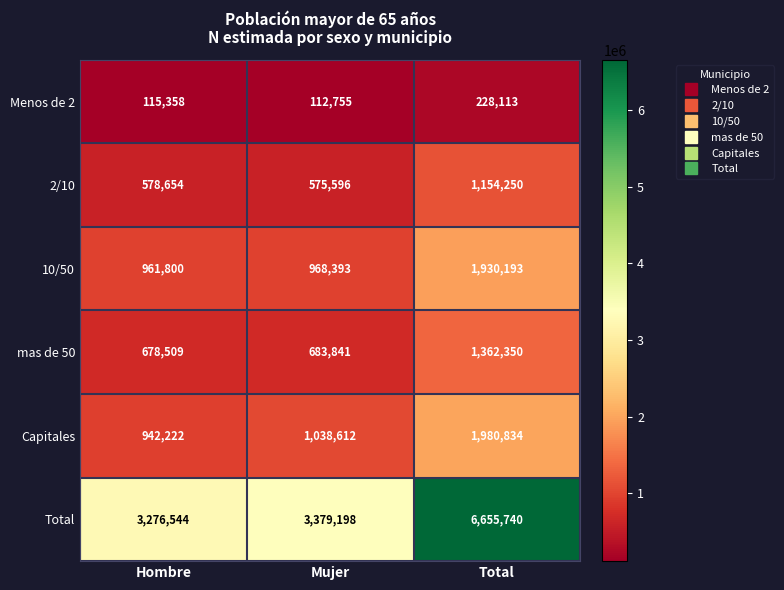

Reading left to right, list all the values displayed in this chart.

Menos de 2: Hombre=115358	Mujer=112755	Total=228113
2/10: Hombre=578654	Mujer=575596	Total=1154250
10/50: Hombre=961800	Mujer=968393	Total=1930193
mas de 50: Hombre=678509	Mujer=683841	Total=1362350
Capitales: Hombre=942222	Mujer=1038612	Total=1980834
Total: Hombre=3276544	Mujer=3379198	Total=6655740